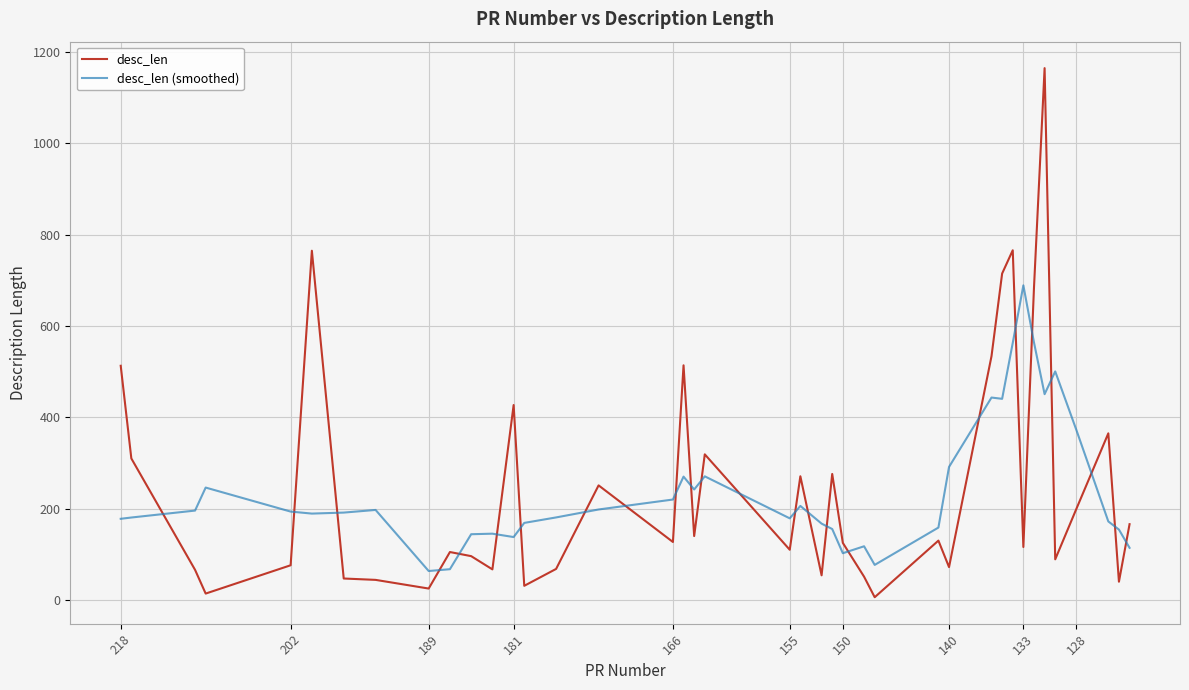

List the series in order of their overall mean, highest first.

desc_len, desc_len (smoothed)